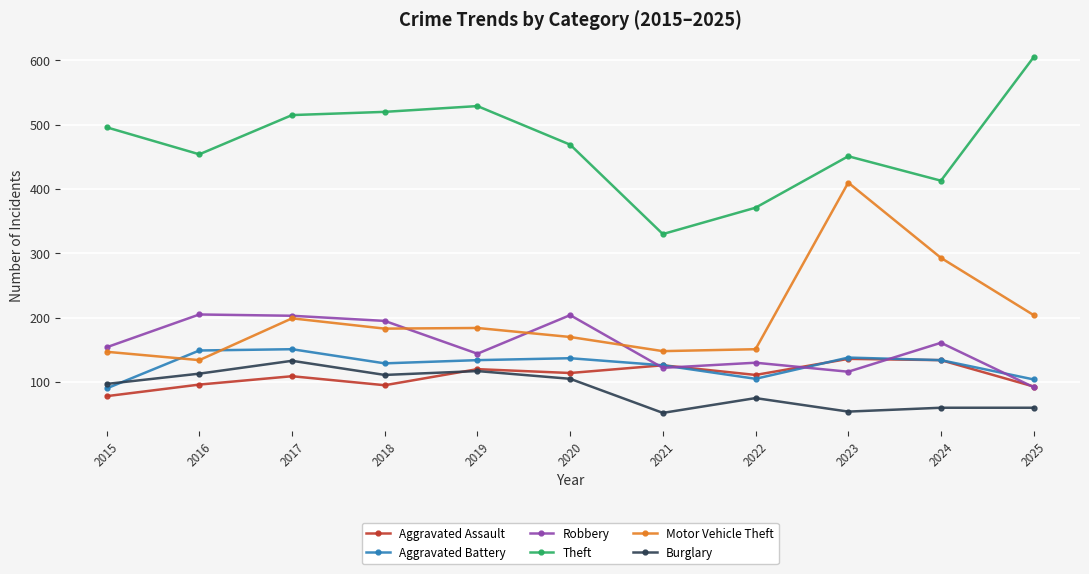

Which series ends up on top after the final intersection of Motor Vehicle Theft and Robbery?

Motor Vehicle Theft